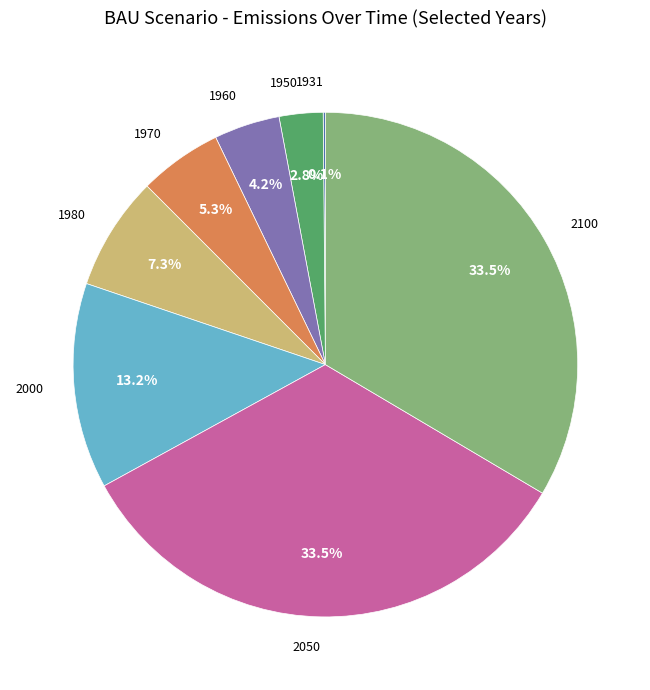

Approximately how many times larger is the value at 2000 compared to 1950?

4.7